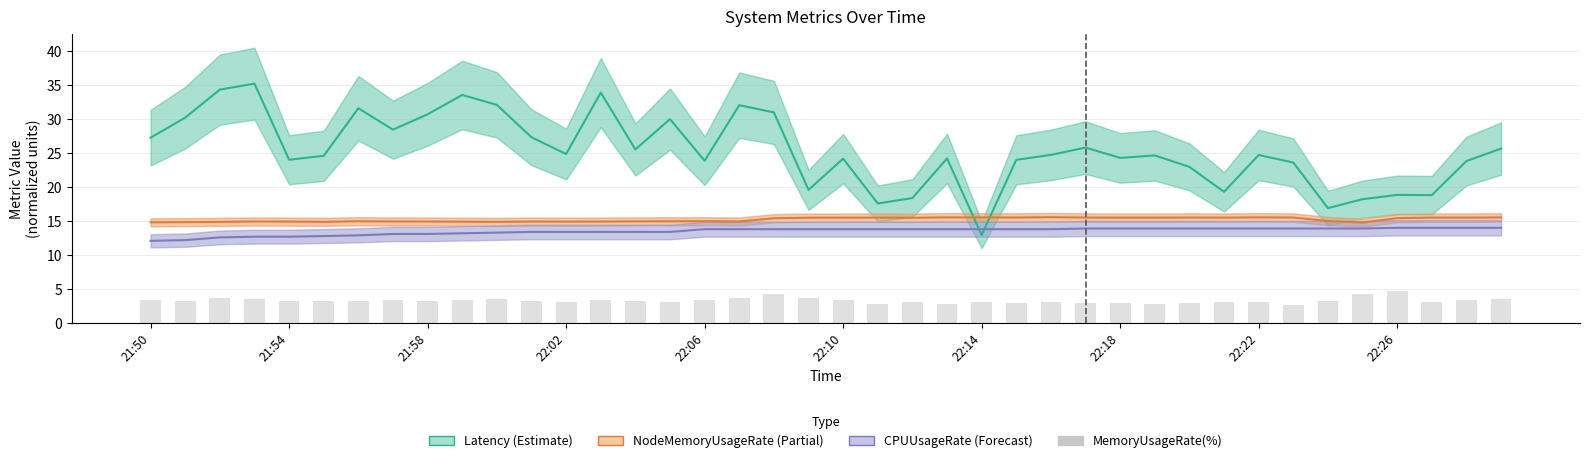

The CPUUsageRate (Forecast) series shows 18.9 at 34. True or false?

False